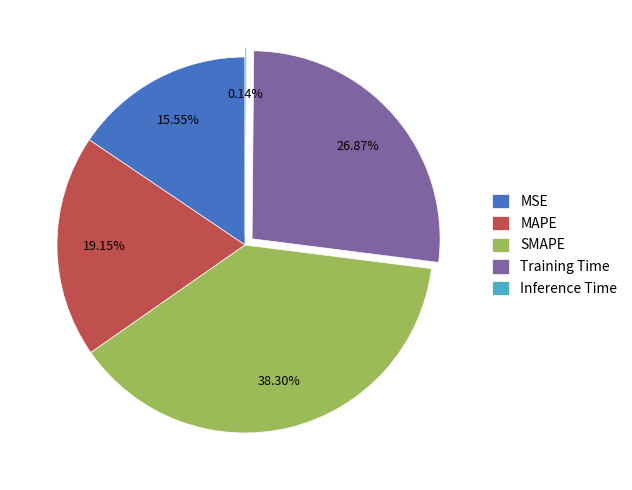

Does any single category account for the majority?

No